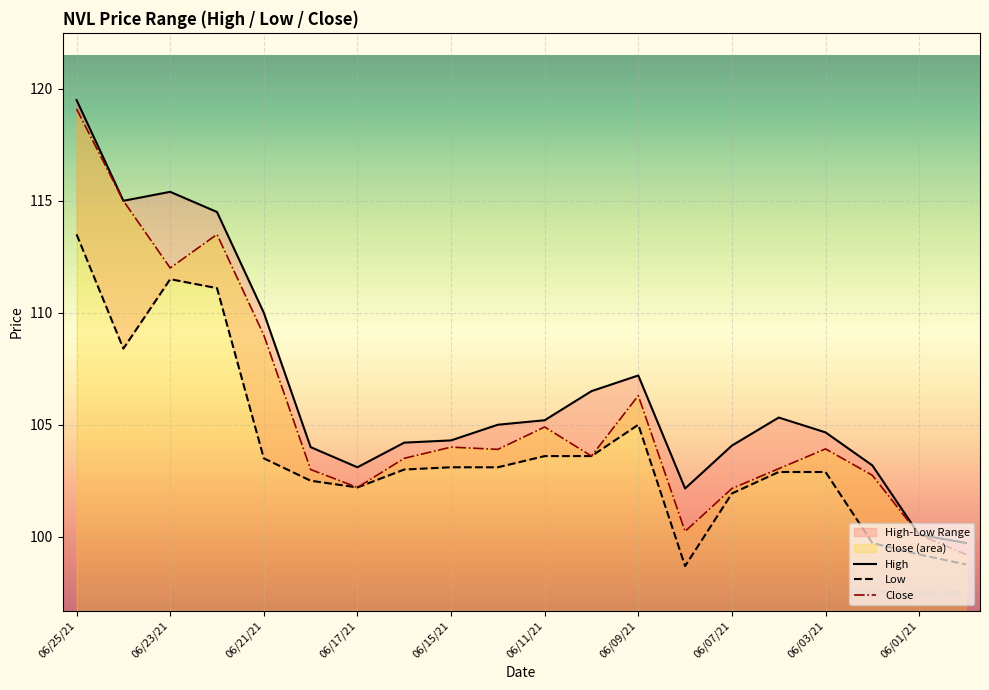

Which category has the highest value in the Close series?

06/25/21